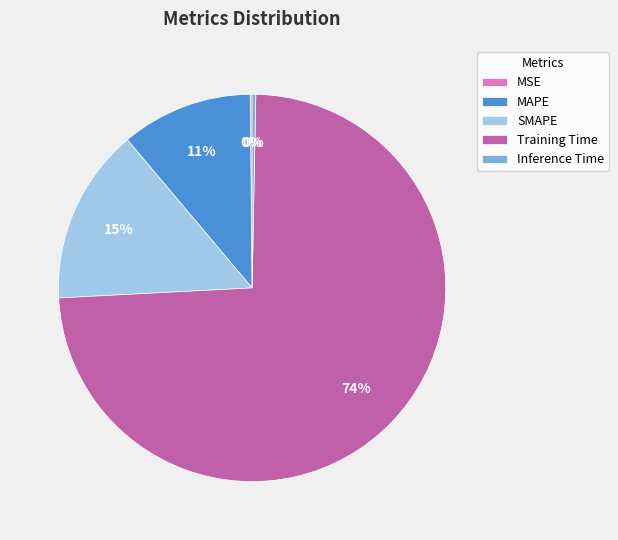

What percentage is the Training Time slice, to the nearest percent?

74%